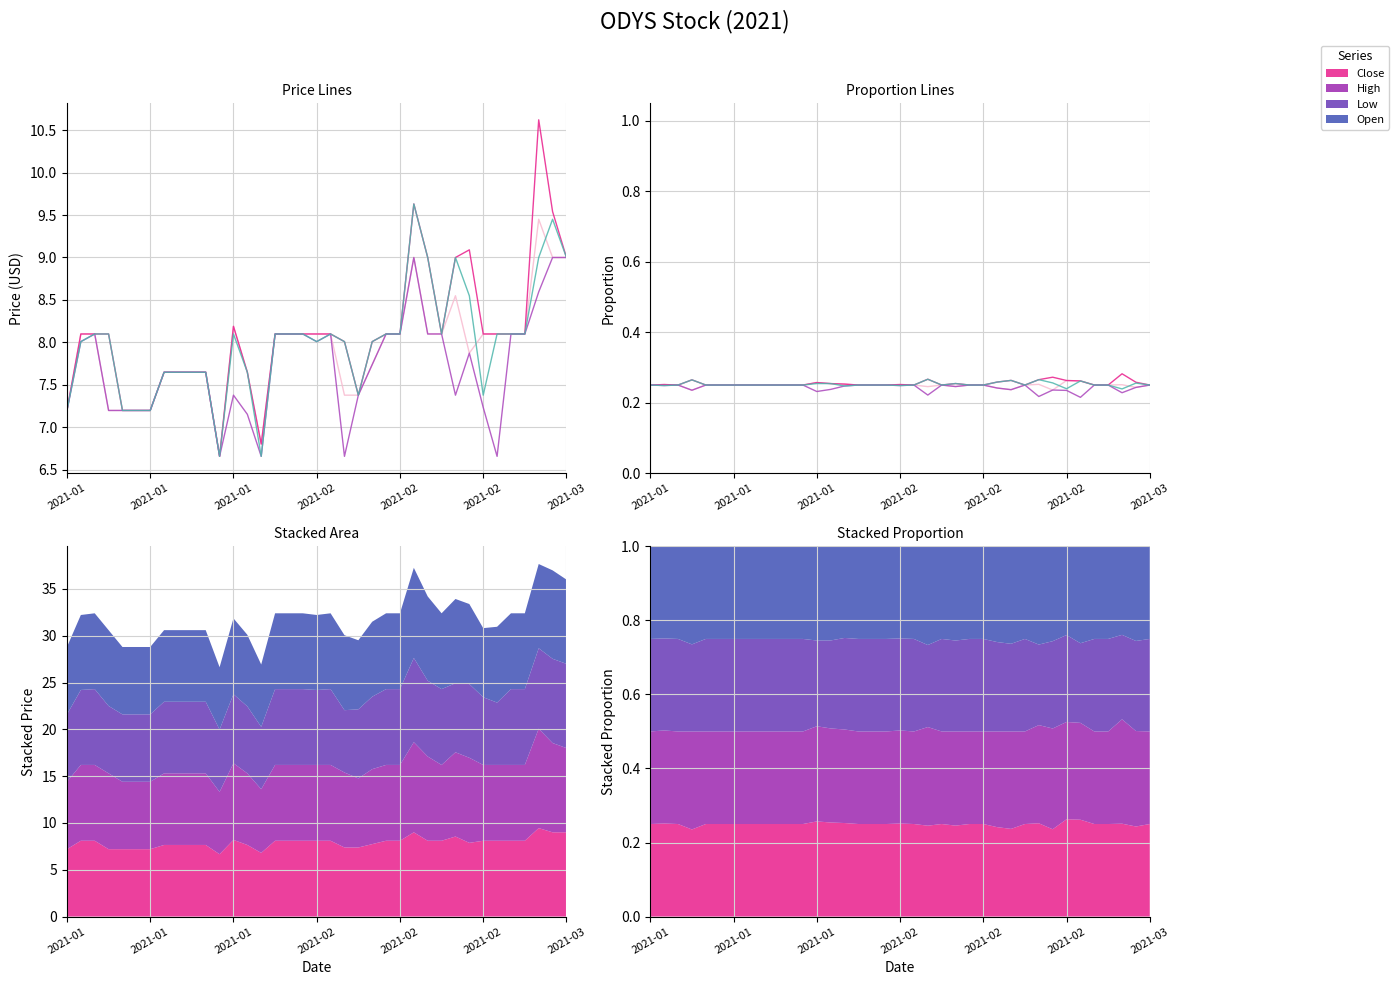

Rank the series by their maximum value, from highest to lowest.

High, Open, Close, Low